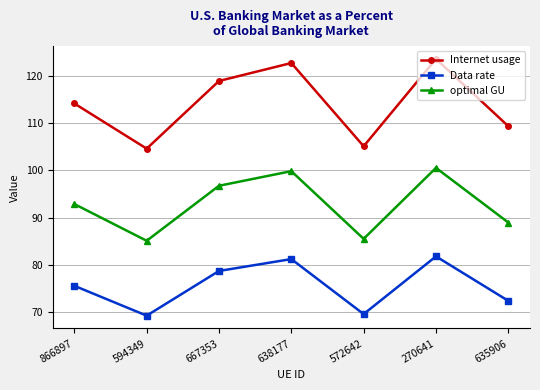

Which category has the highest value in the optimal GU series?

270641